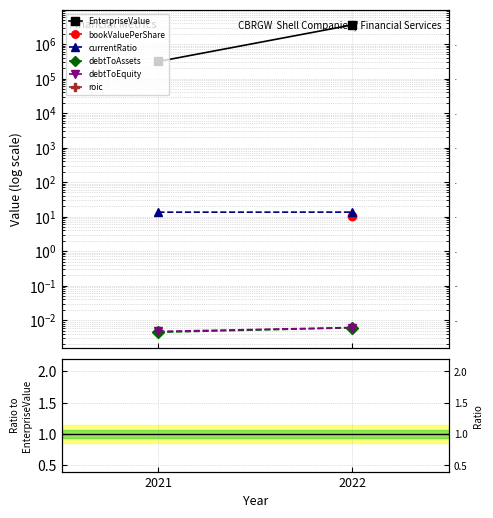

What value does the EnterpriseValue series have at 2021?

312917.0